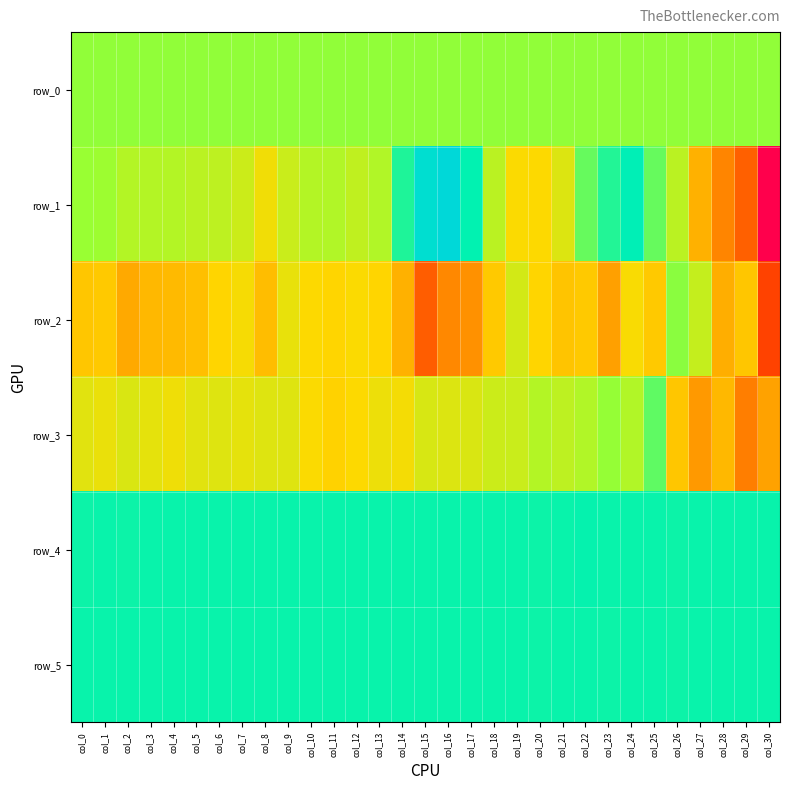

At col_27, list the series in order from smallest to largest.

row_3, row_1, row_2, row_0, row_4, row_5